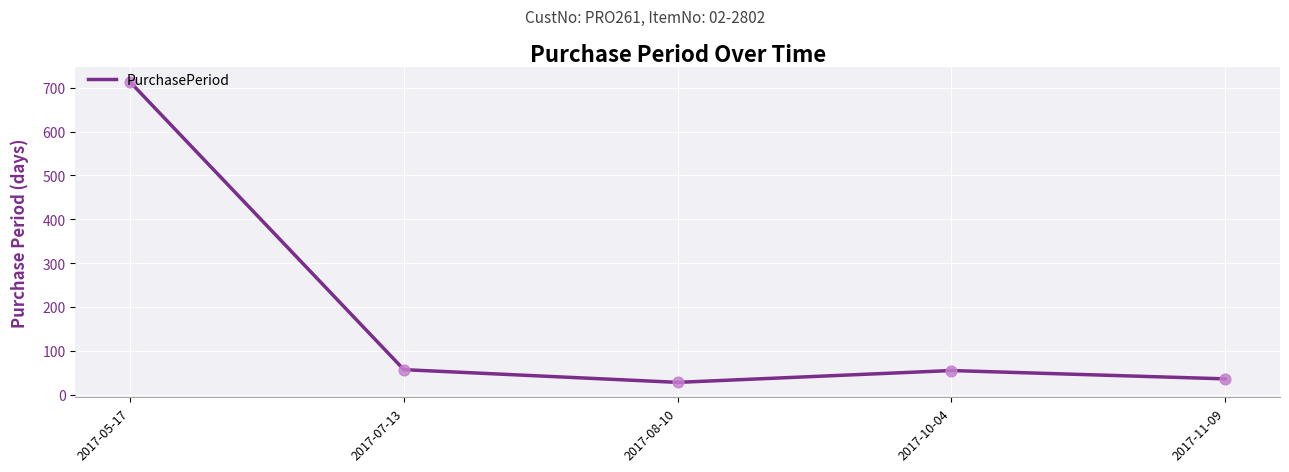

Which has a higher value, 2017-11-09 or 2017-10-04?

2017-10-04